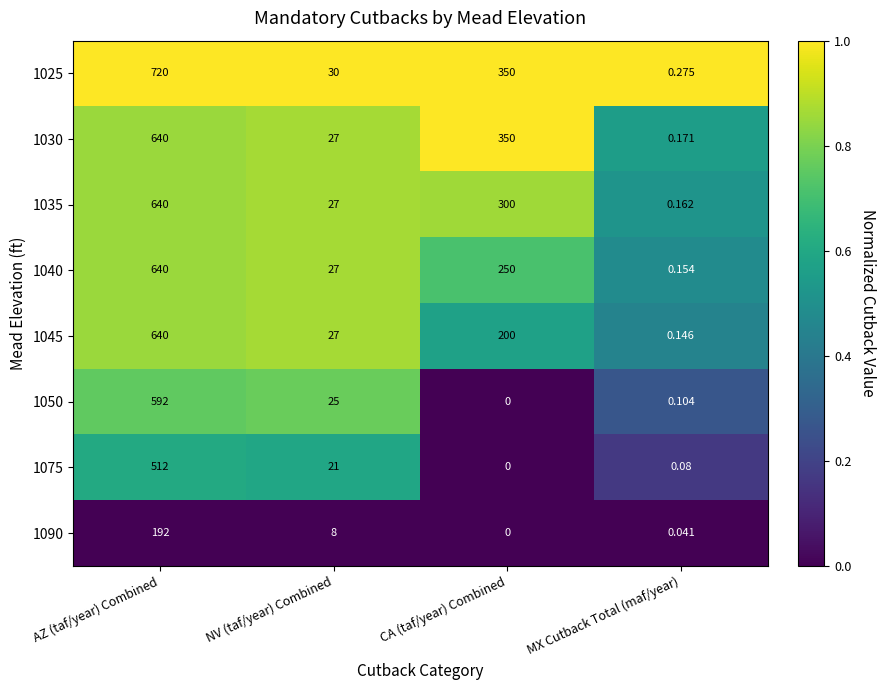

Which label corresponds to the smallest value in the chart?

CA (taf/year) Combined